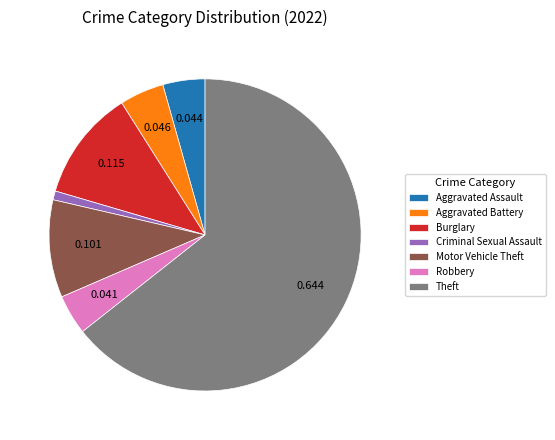

Combined, do Robbery and Criminal Sexual Assault account for over 50%?

No